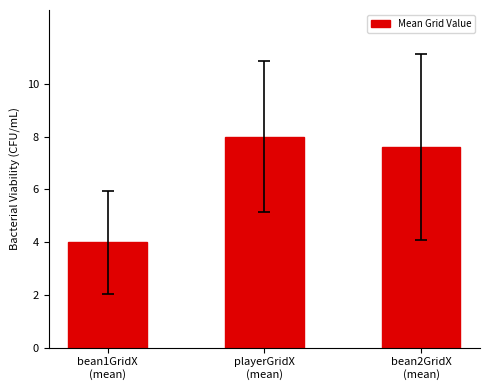

Is it true that the value at bean1GridX
(mean) is 6.4?

False